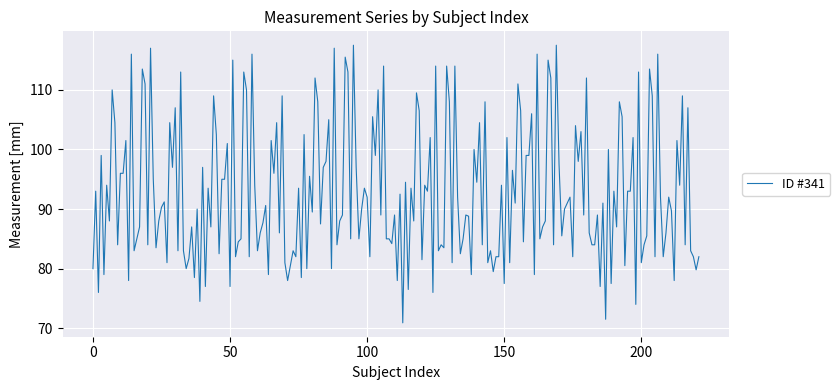

What is the smallest value displayed?

70.9